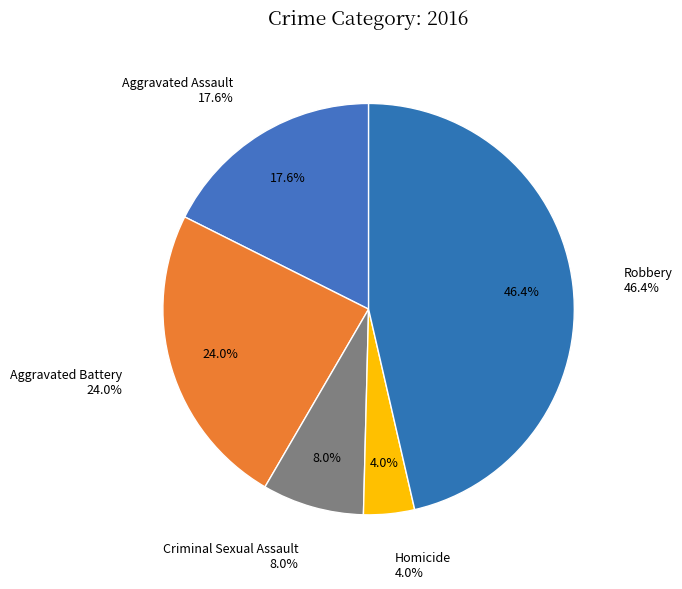

Does Aggravated Assault represent more than half of the total?

No